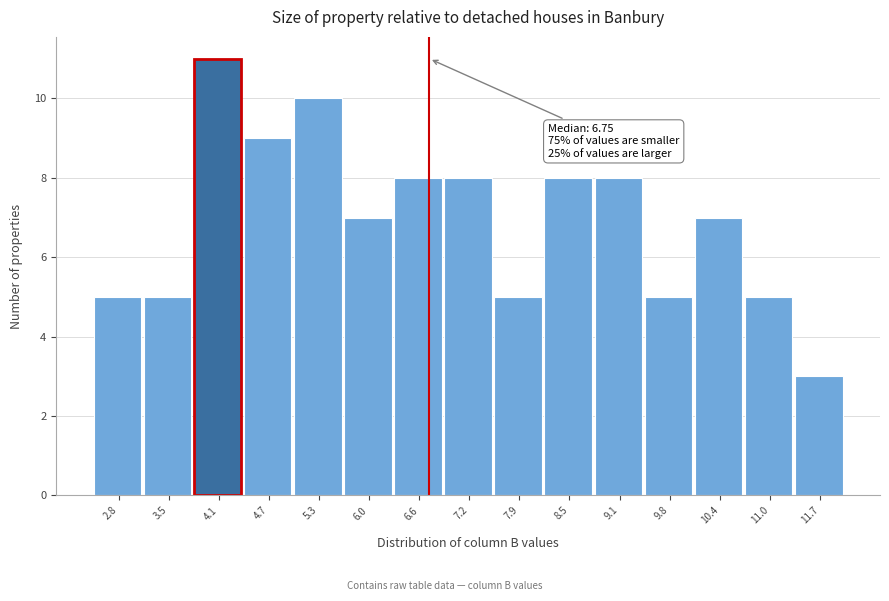

Over which range of the x-axis is the bar tallest?

3.8 to 4.4